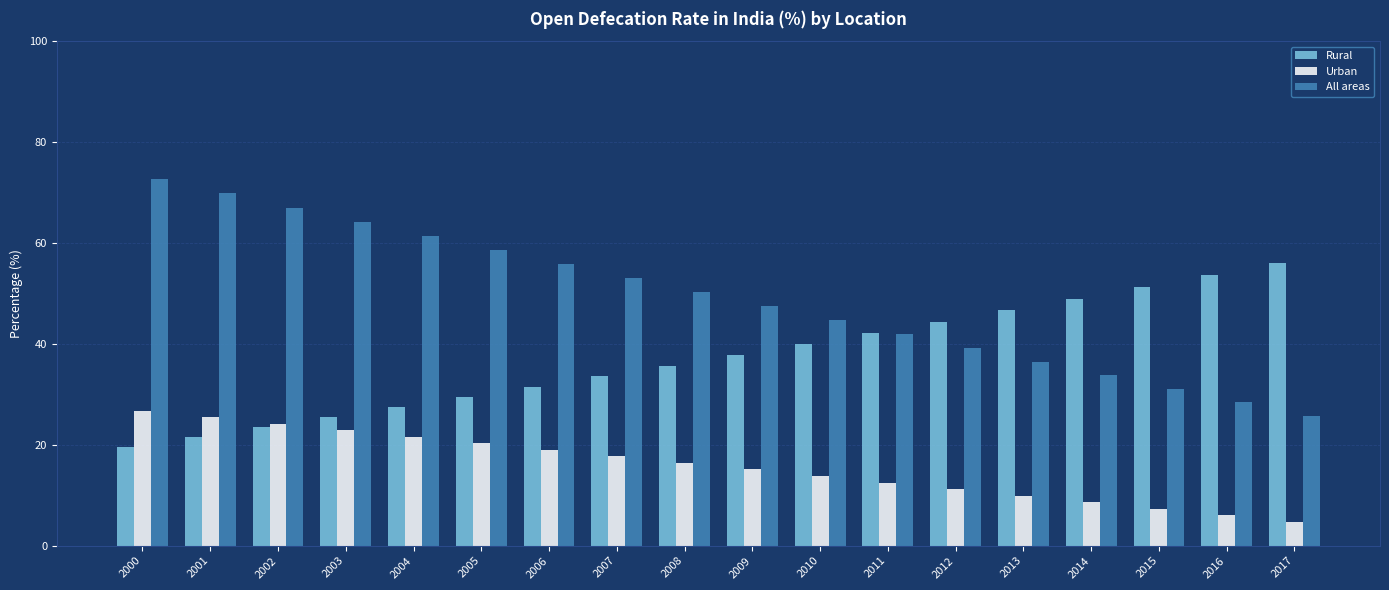

At which label does Urban first exceed 16?

2000